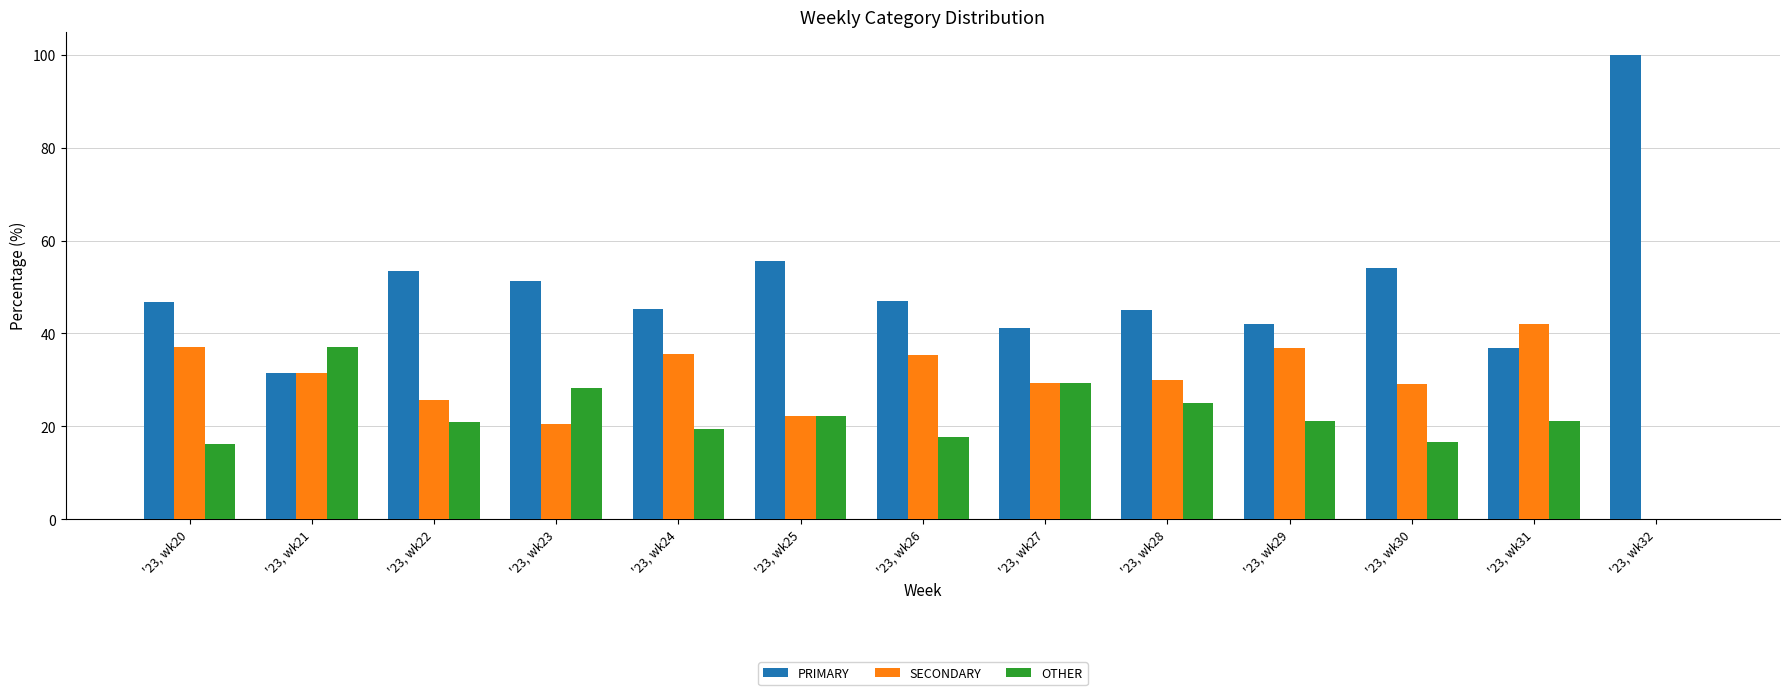

What is the maximum value shown in the chart?

100.0